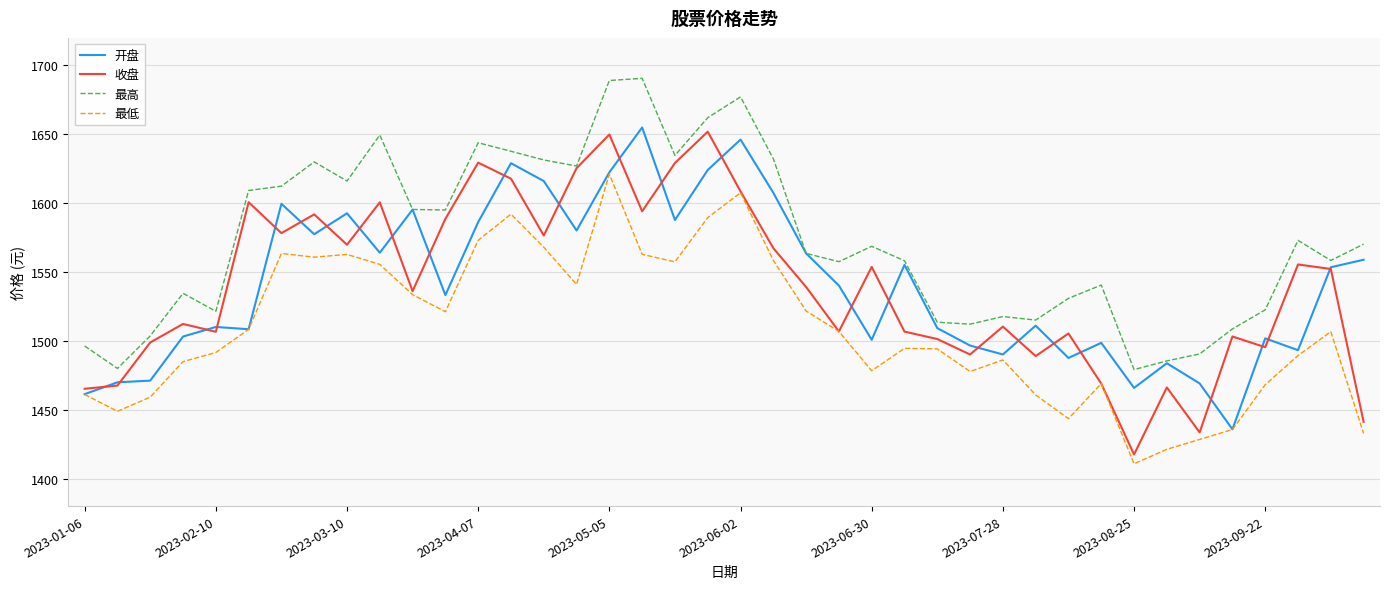

What is the greatest value displayed?

1690.6